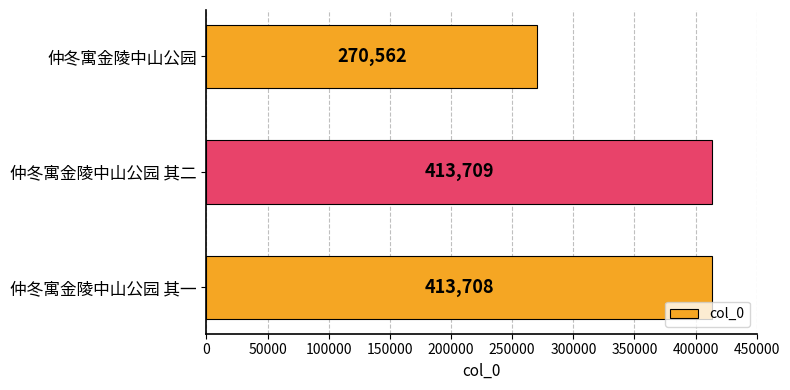

Reading top to bottom, list all the values displayed in this chart.

270562	413709	413708